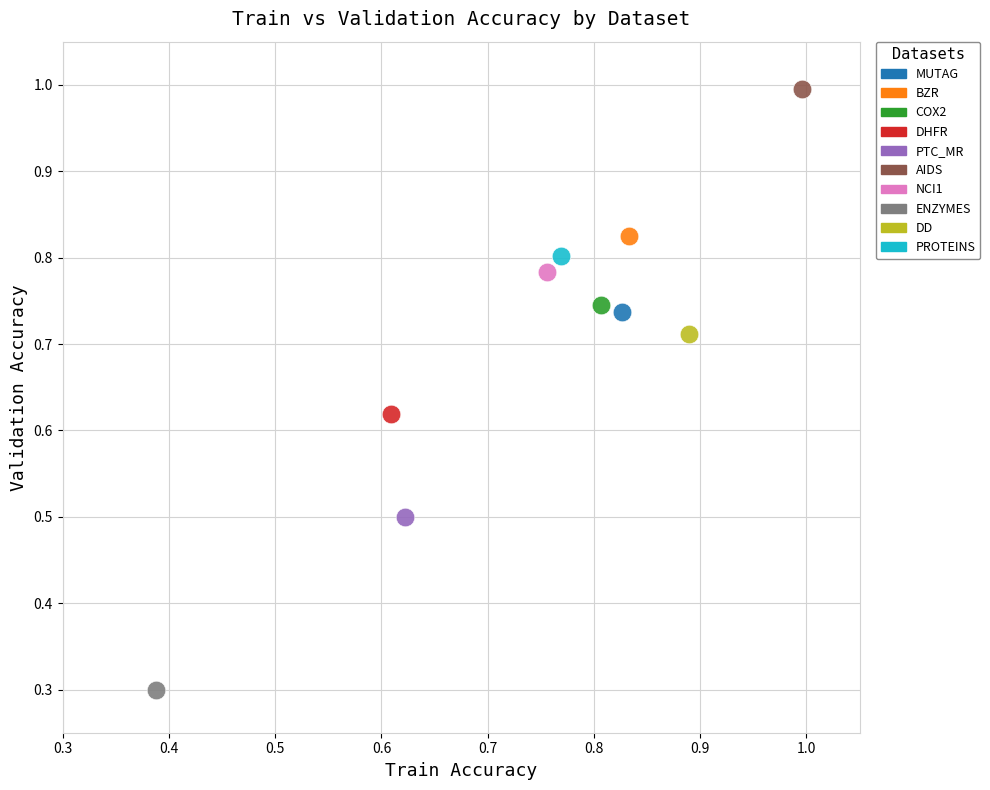

What are all the series names shown in the legend?

MUTAG, BZR, COX2, DHFR, PTC_MR, AIDS, NCI1, ENZYMES, DD, PROTEINS